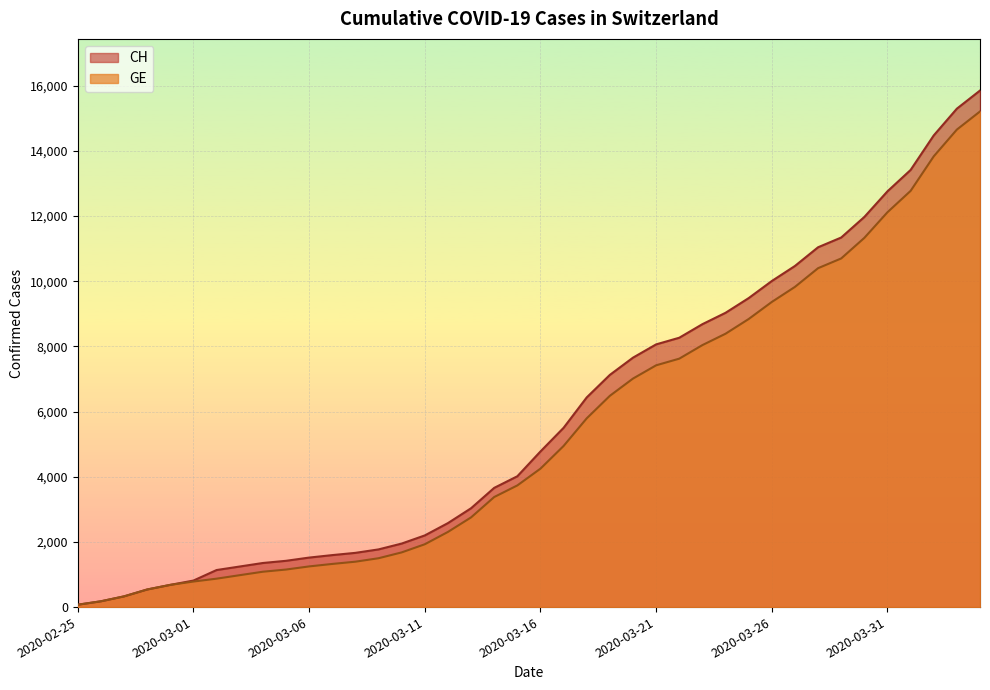

How many lines are shown in the chart?

2